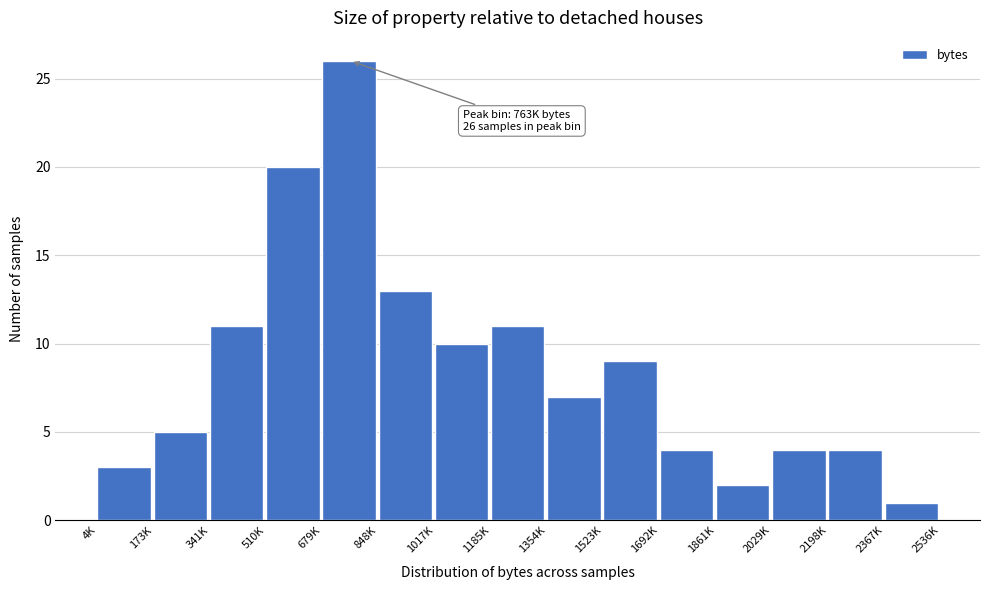

Reading left to right, transcribe all the data shown in this chart.

4K=3	173K=5	341K=11	510K=20	679K=26	848K=13	1017K=10	1185K=11	1354K=7	1523K=9	1692K=4	1861K=2	2029K=4	2198K=4	2367K=1